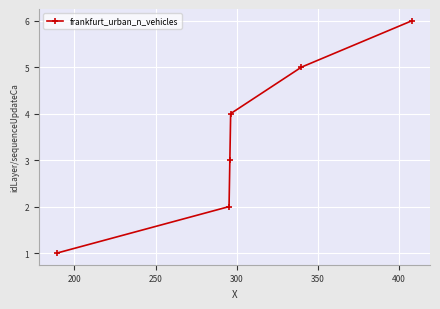

What is the average value?

4